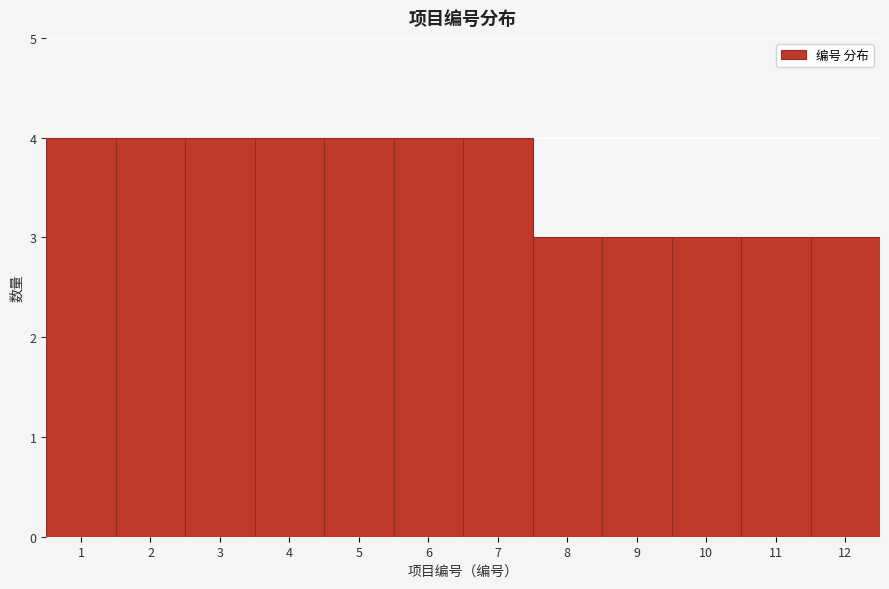

What is the height of the bar covering 8.5 to 9.5 on the x-axis? The values are not printed on the chart, so give them approximately, as read against the axis.

3